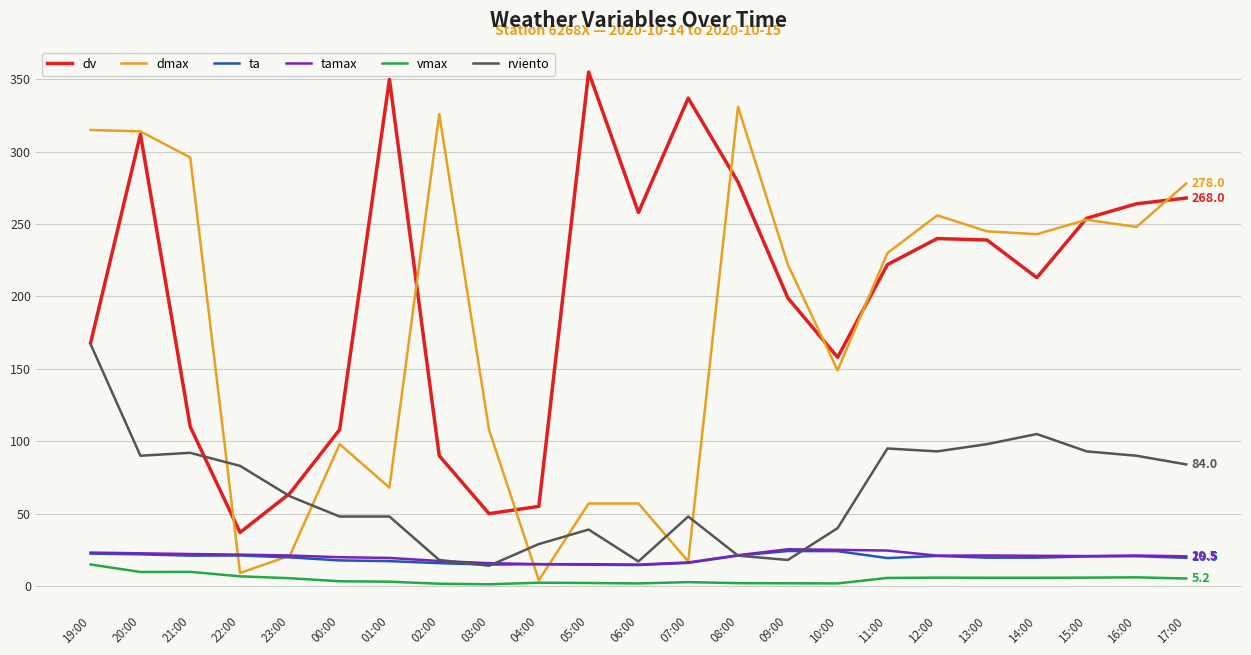

How many lines are shown in the chart?

6